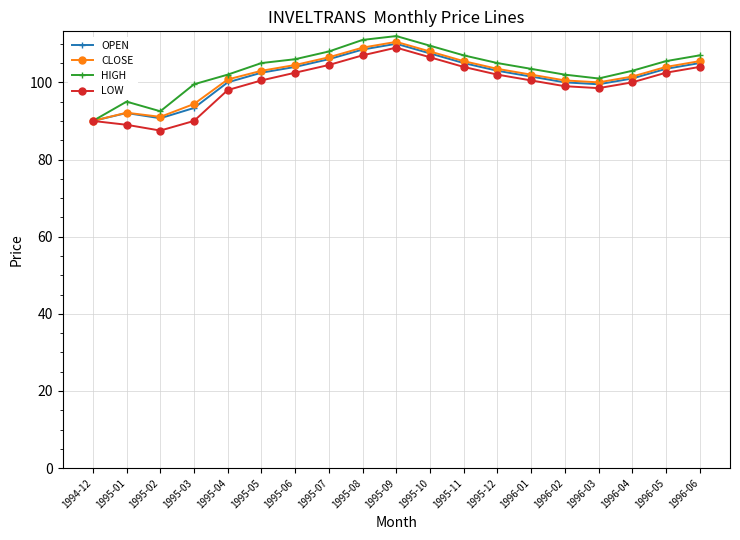

What is the total value across all series at 1995-09?

441.5